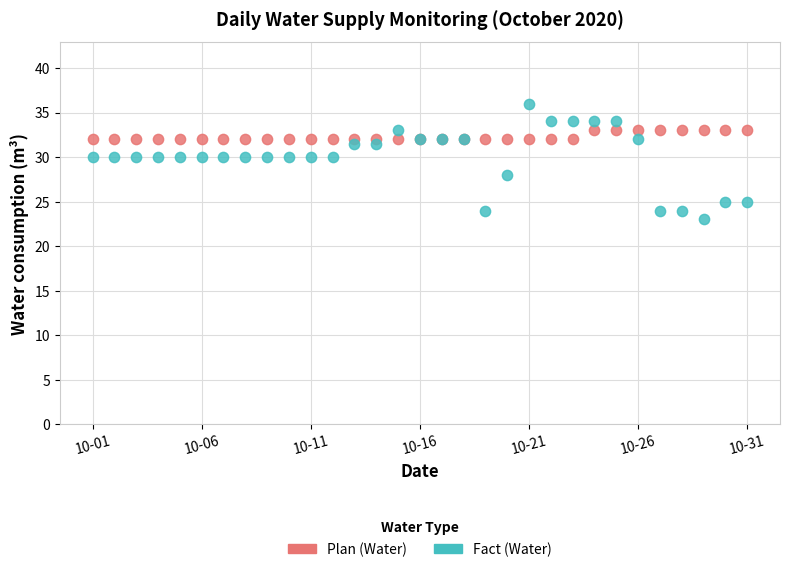

Which series reaches the maximum Y coordinate?

Fact (Water)